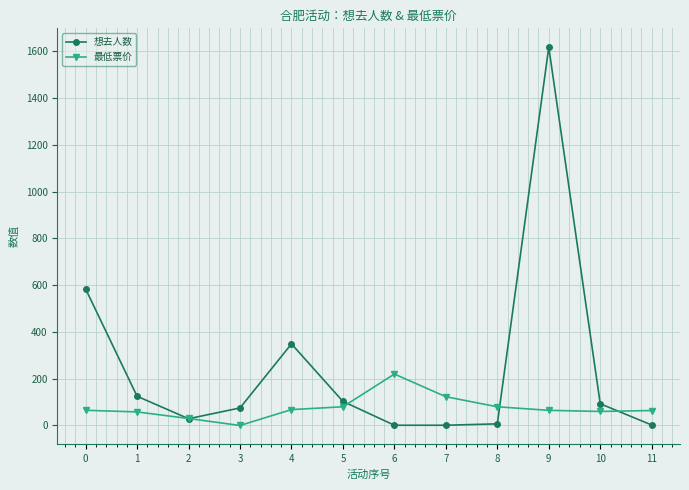

What is the difference between the highest and lowest values at 0?

519.0